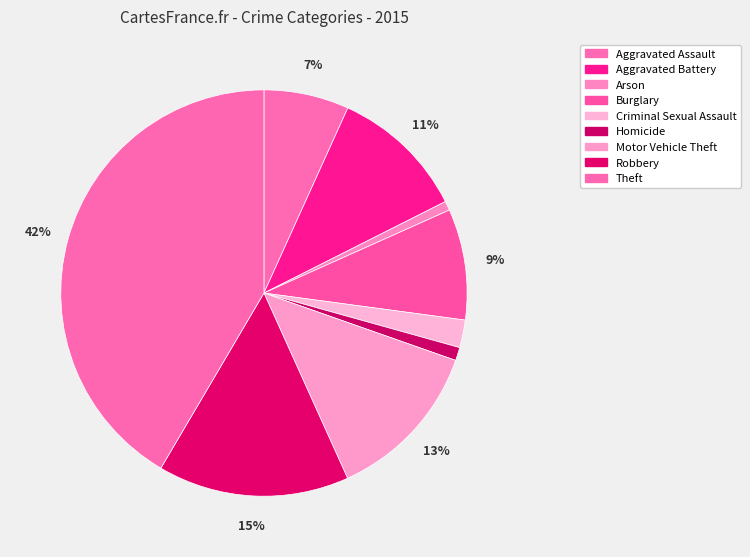

To the nearest percent, what percentage of the pie is Aggravated Assault?

7%